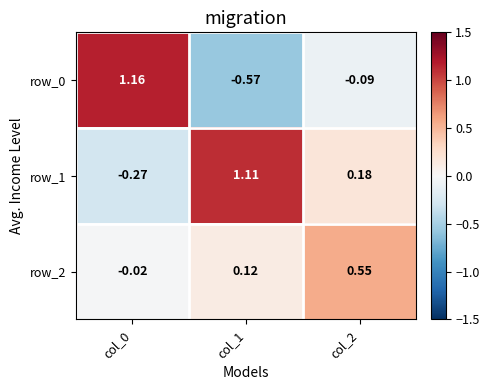

Is the value of row_0 at col_2 greater than the value of row_2 at col_0?

No